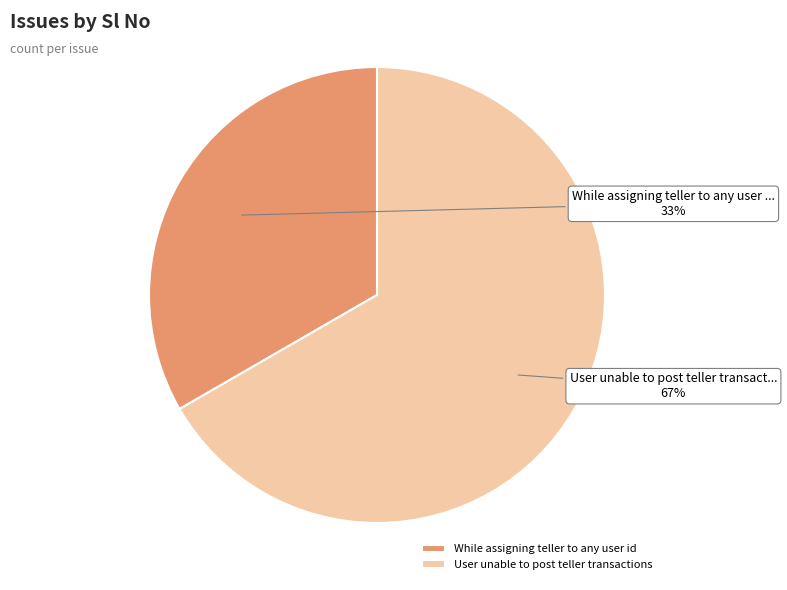

Is the sum of User unable to post teller transactions and While assigning teller to any user id greater than half?

Yes